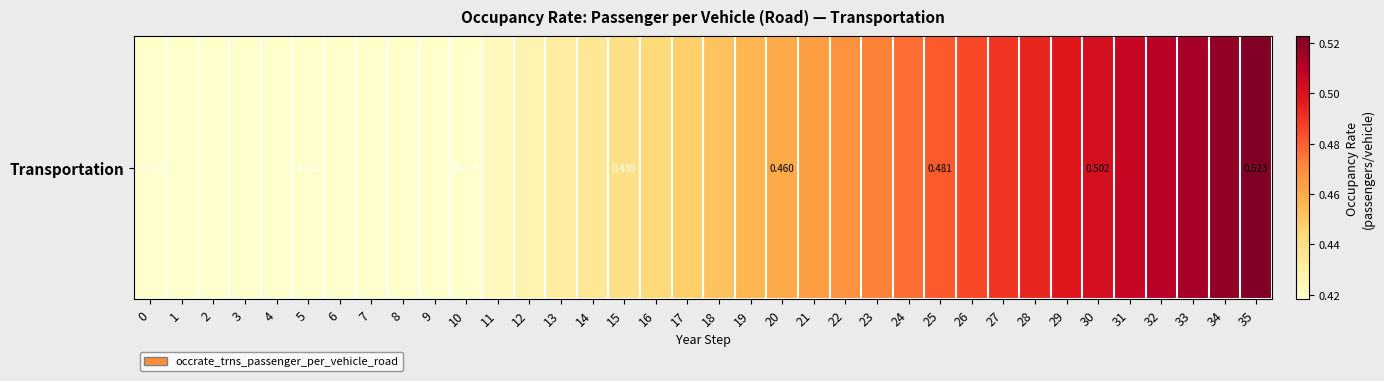

Which has a higher value, 11 or 32?

32